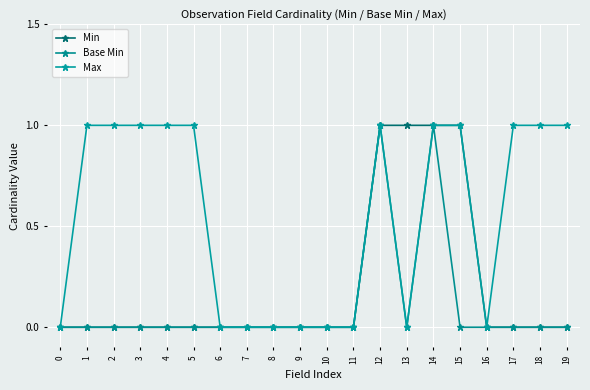

The Base Min series shows 0 at 8. True or false?

True